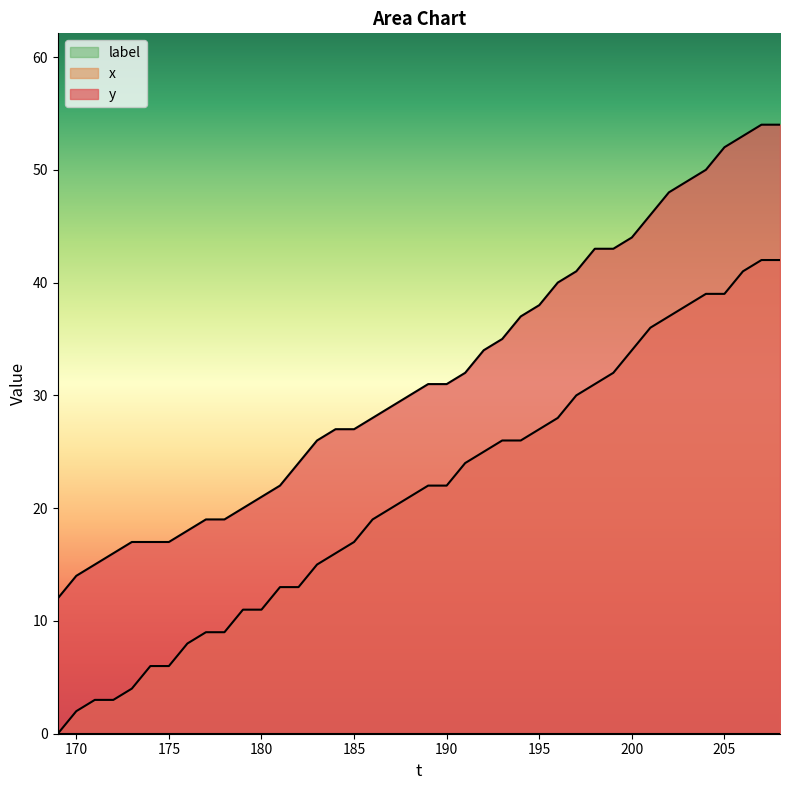

Which category has the highest value across all series?

207